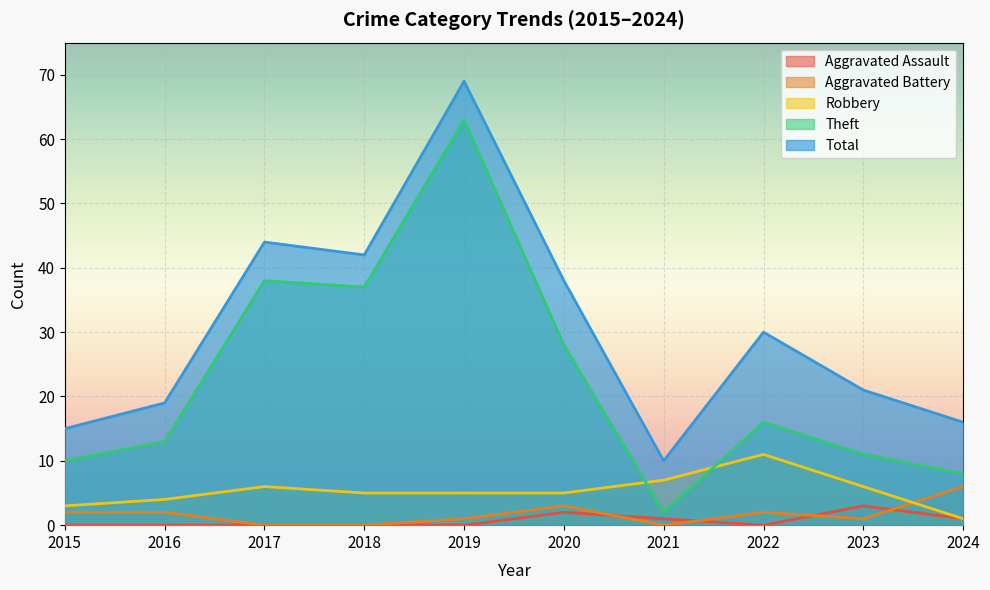

Where does the Theft series first go above 16?

2017